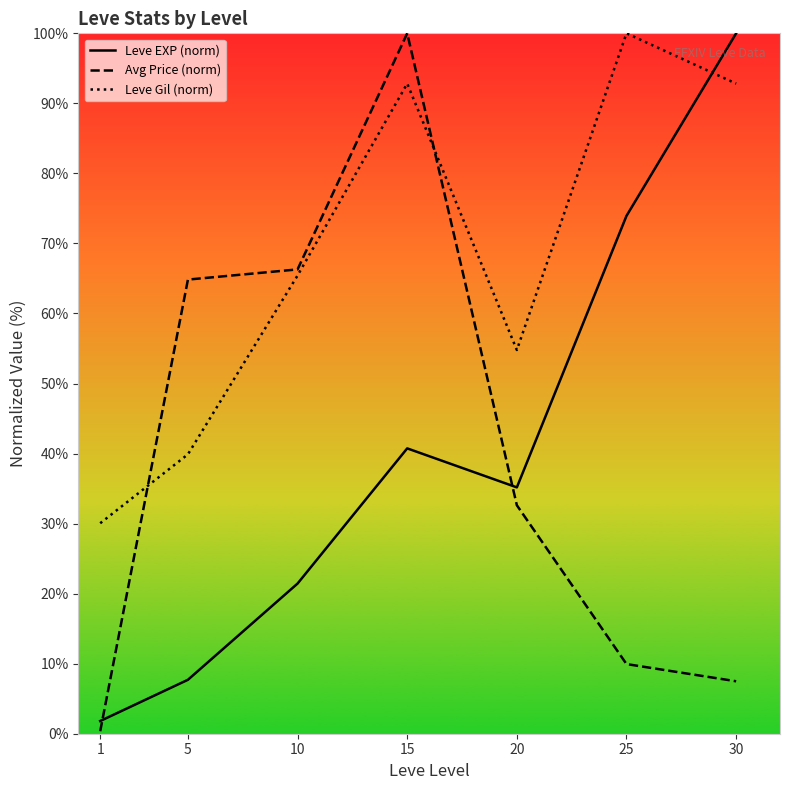

The Leve Gil (norm) series shows 93.3 at 10. True or false?

False